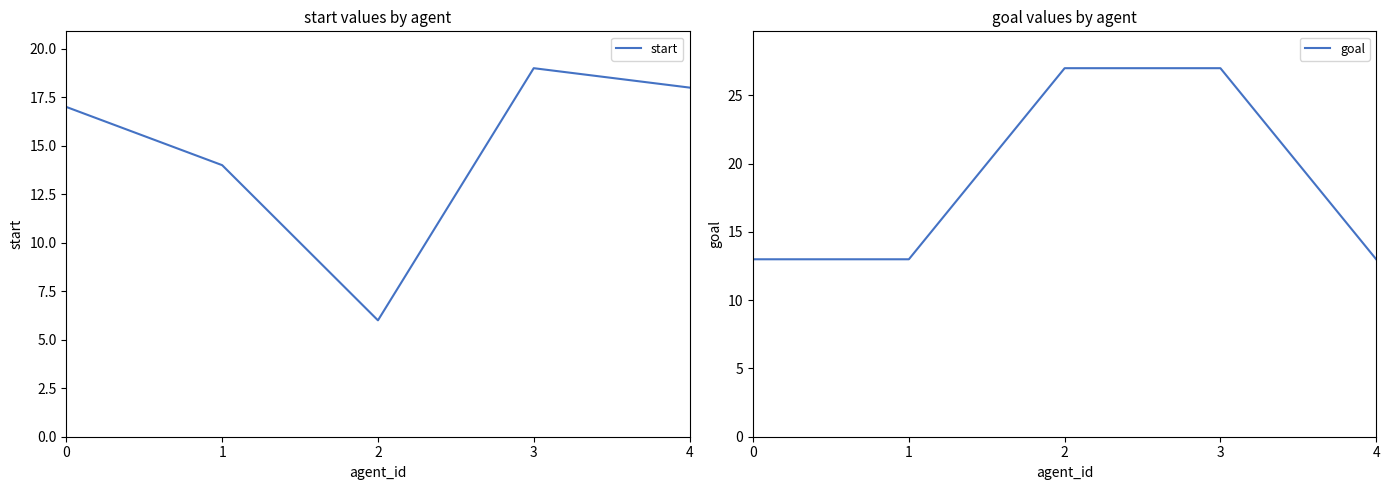

How many interior local valleys does the start series have?

1